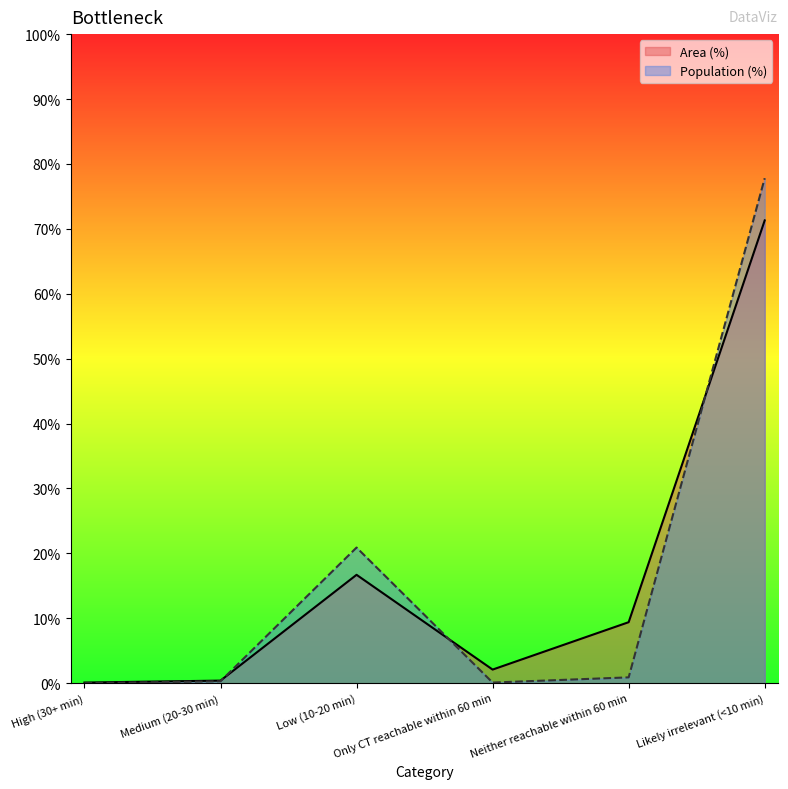

At High (30+ min), list the series in order from largest to smallest.

Area (%), Population (%)